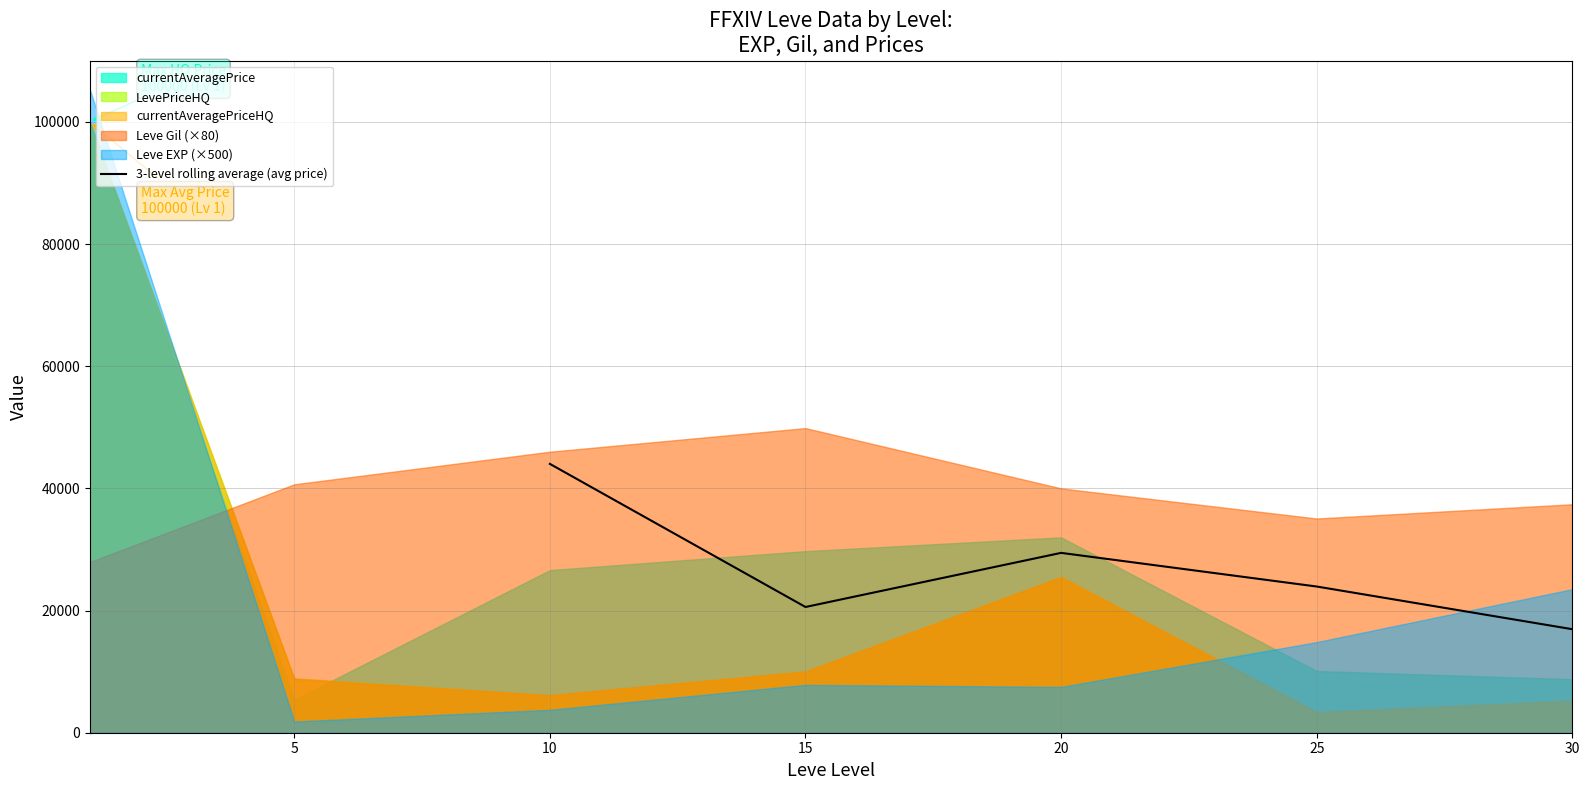

List the labels in order of 3-level rolling average (avg price) value, smallest first.

30, 15, 25, 20, 10